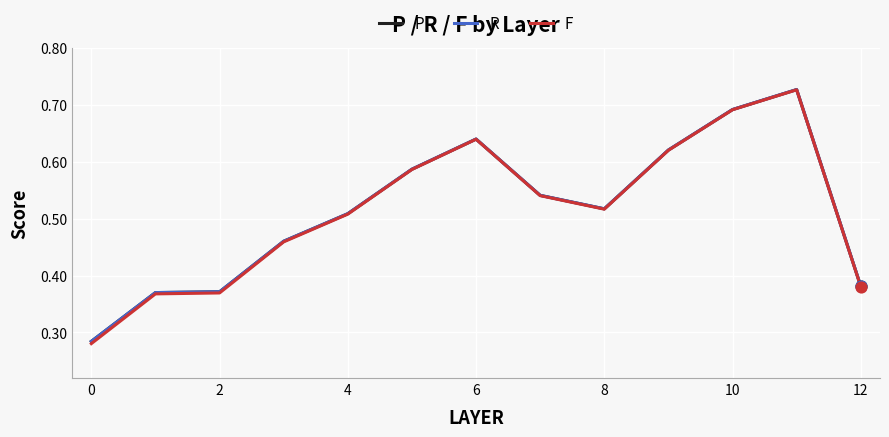

Which series has the widest spread of values?

F